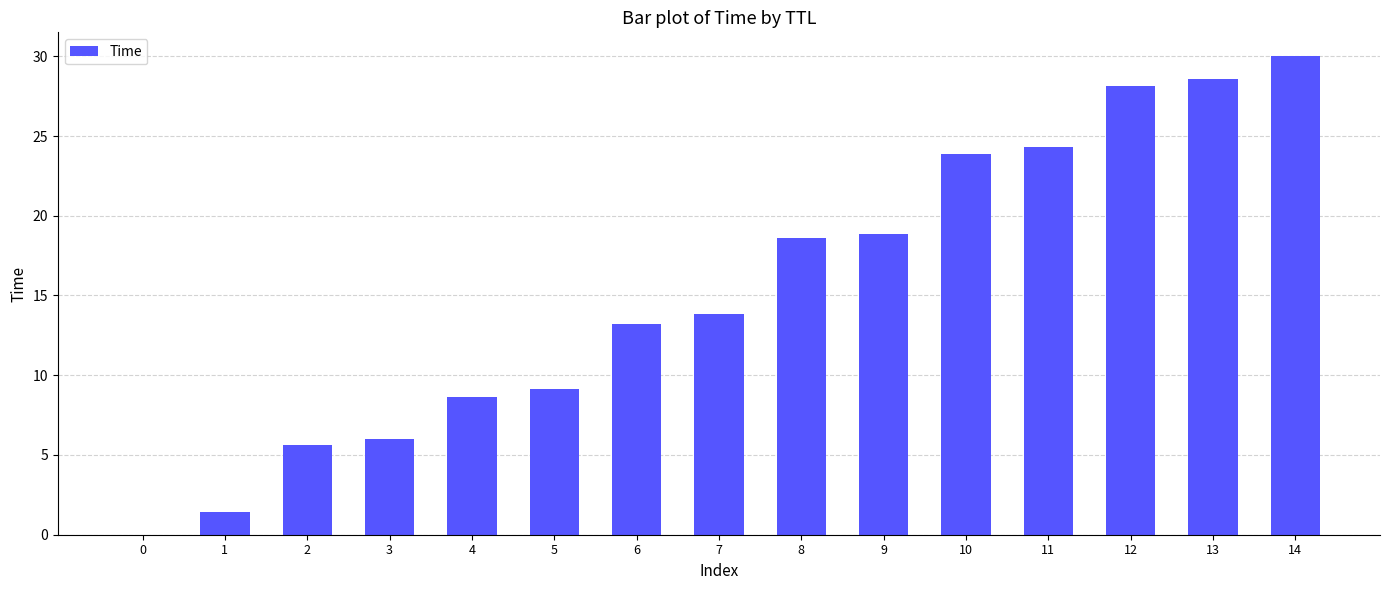

How many series are shown in this chart?

1